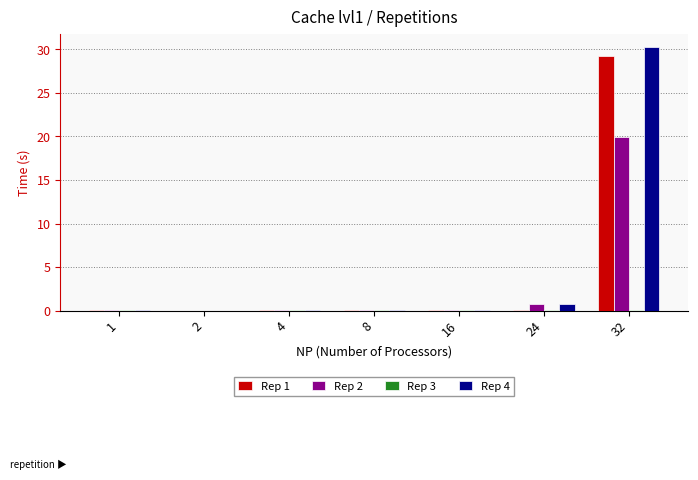

At which label is Rep 4 closest to 15?

24